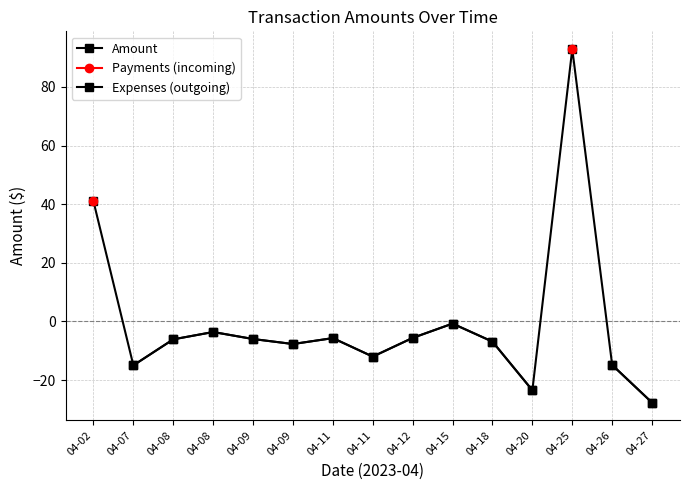

Which series has the widest spread of values?

Amount